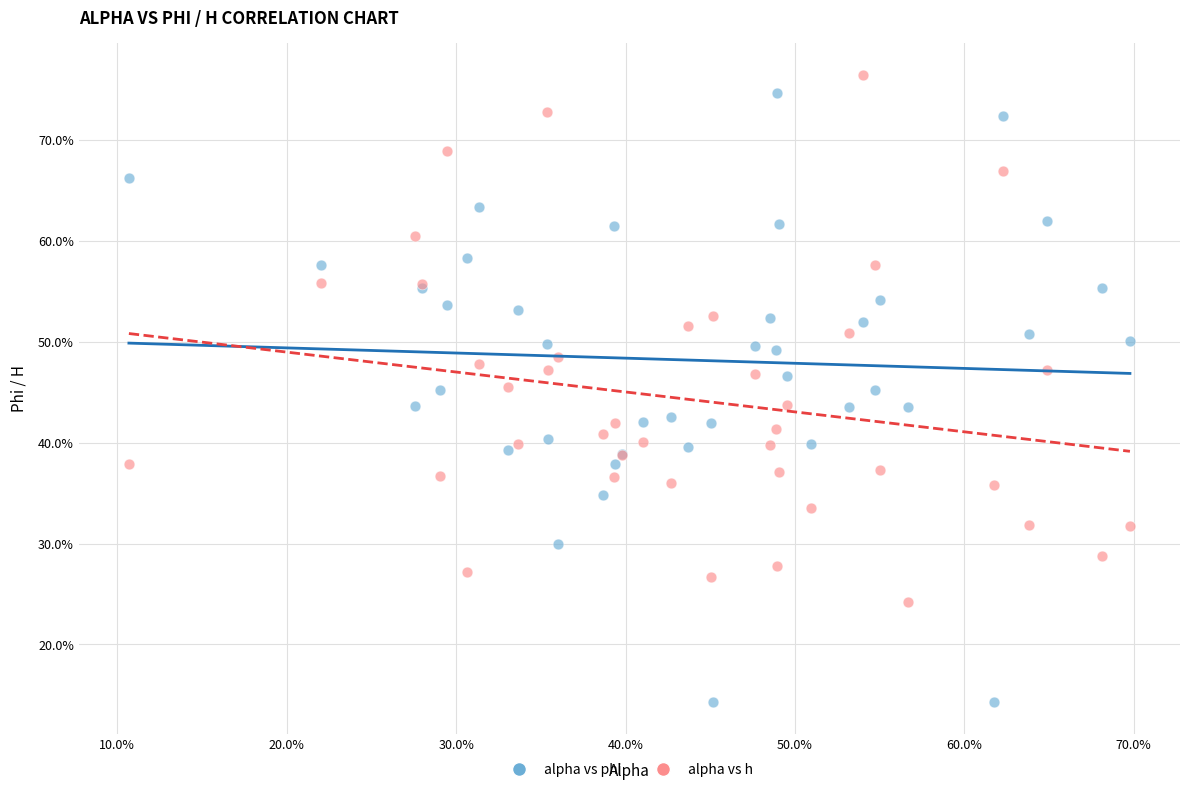

What are all the series names shown in the legend?

alpha vs phi, alpha vs h